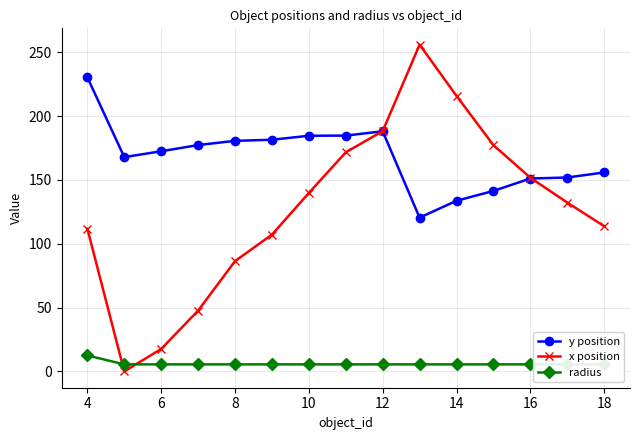

Is the value of y position at 8 greater than the value of x position at 8?

Yes